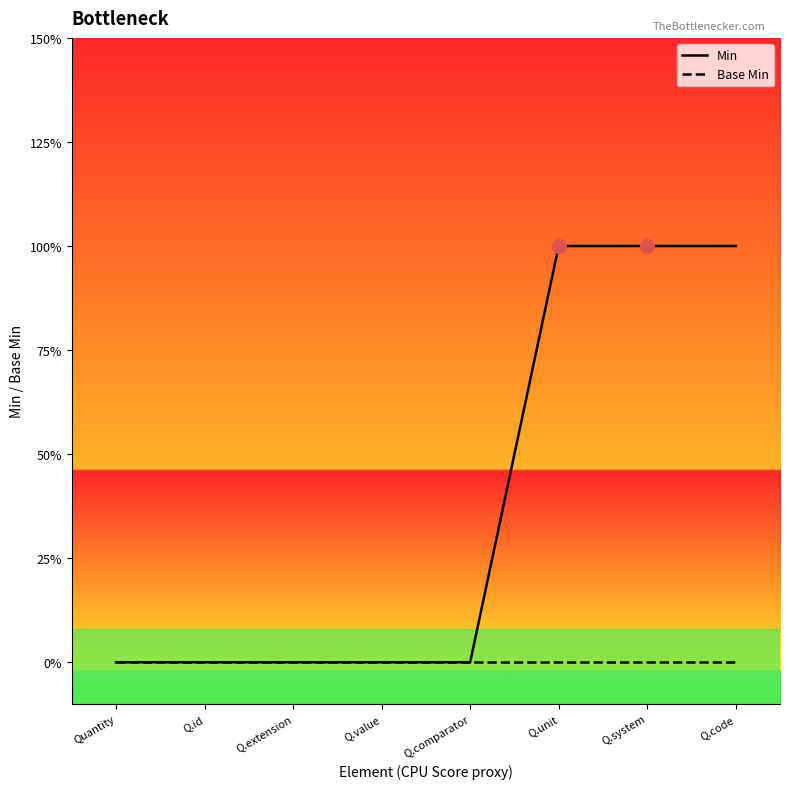

True or false: Base Min has more than 1 points higher than both neighbors.

False